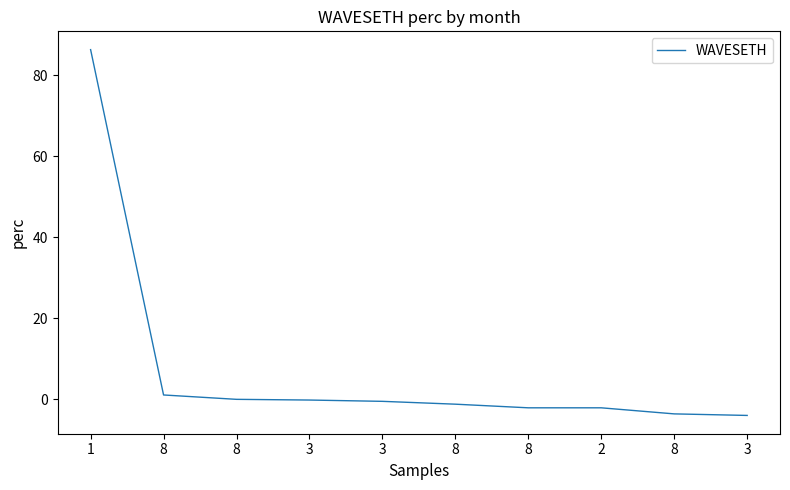

What is the minimum value shown in the chart?

-4.0